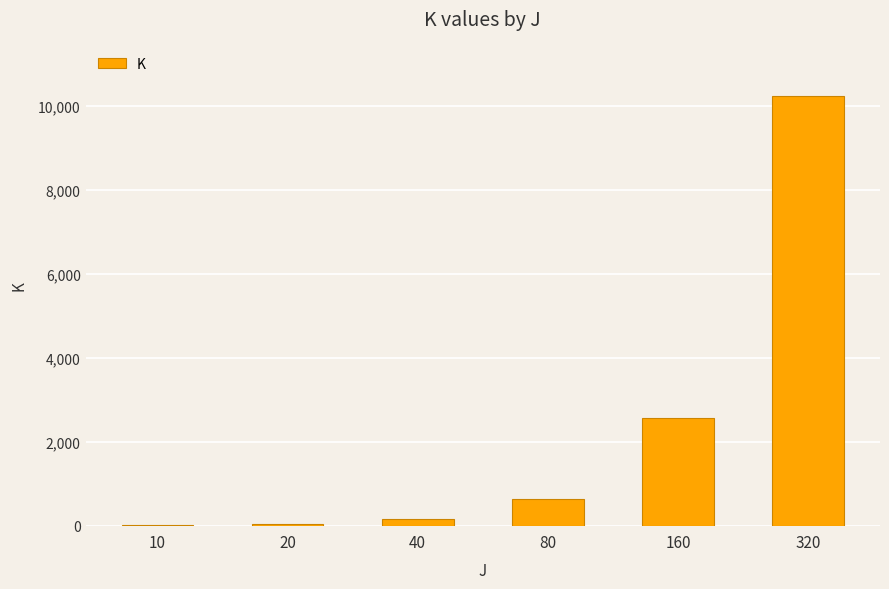

Does the chart contain stacked bars?

No